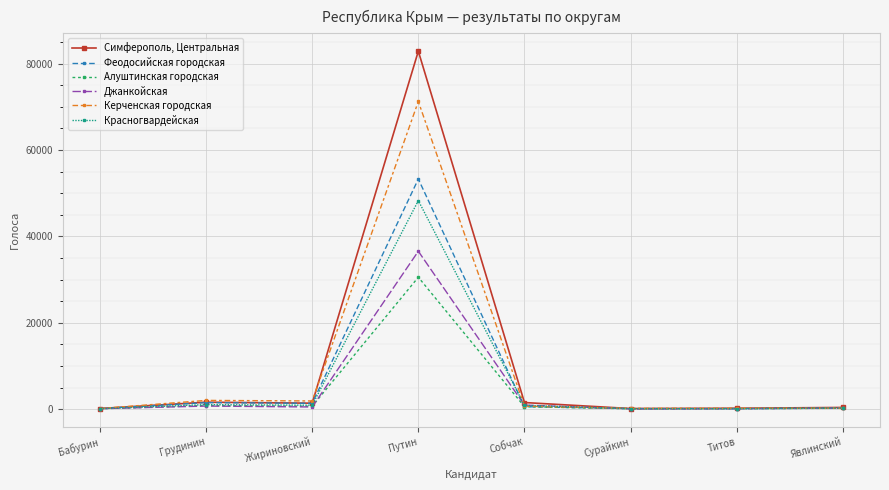

At how many categories does at least one series exceed 67412?

1